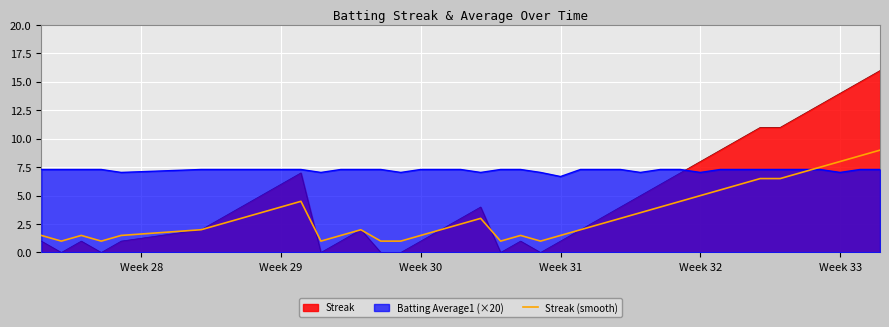

What value does the Streak (smooth) series have at Week 31?

1.5